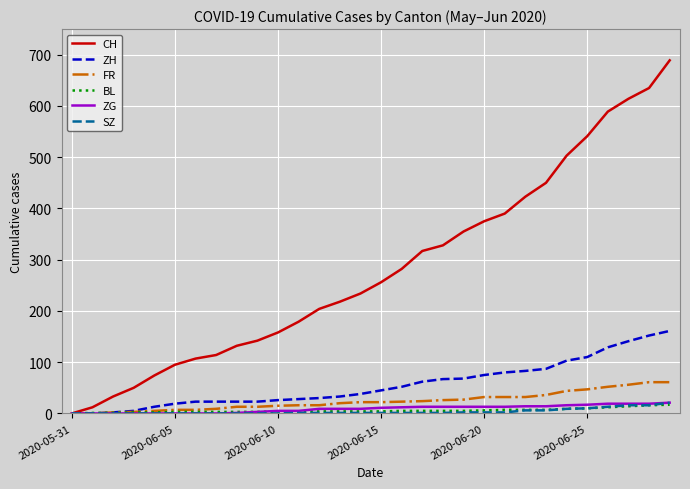

Which series has the largest total across all categories?

CH